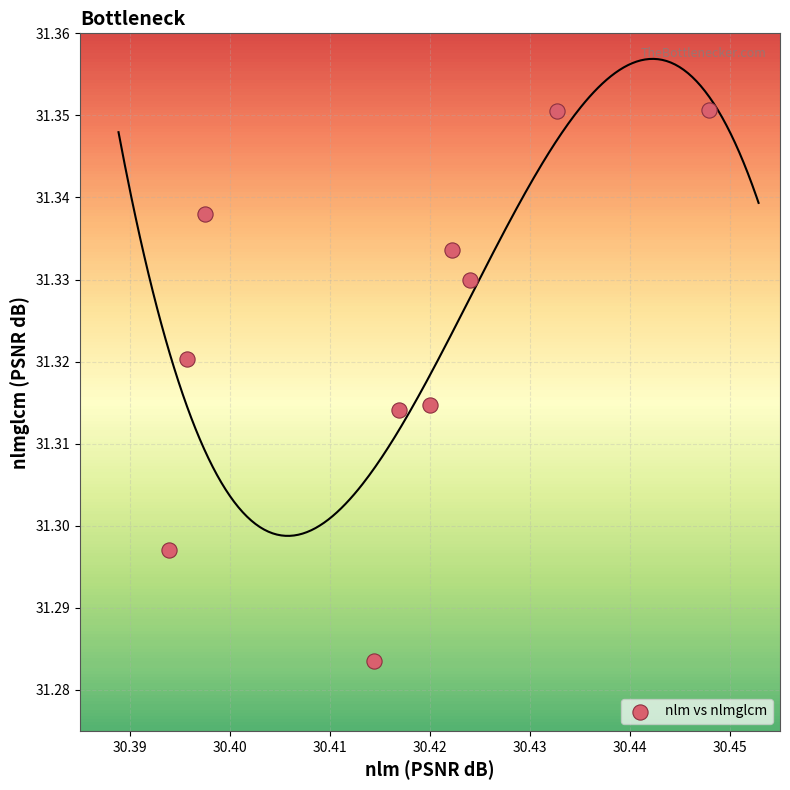

What is the average X value?

30.4